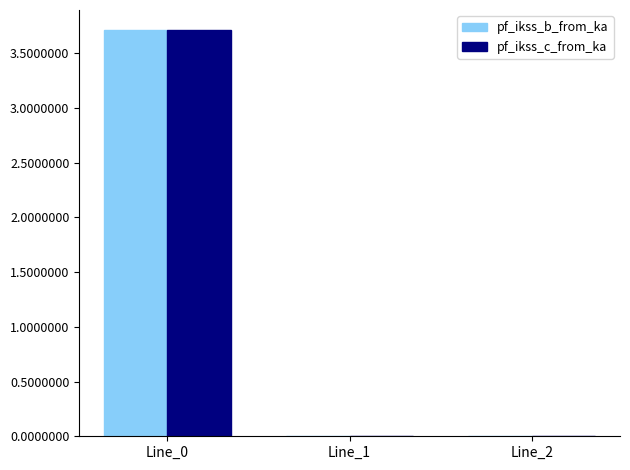

Reading left to right, list all the values displayed in this chart.

pf_ikss_b_from_ka: Line_0=3.7	Line_1=0.0	Line_2=0.0
pf_ikss_c_from_ka: Line_0=3.7	Line_1=0.0	Line_2=0.0